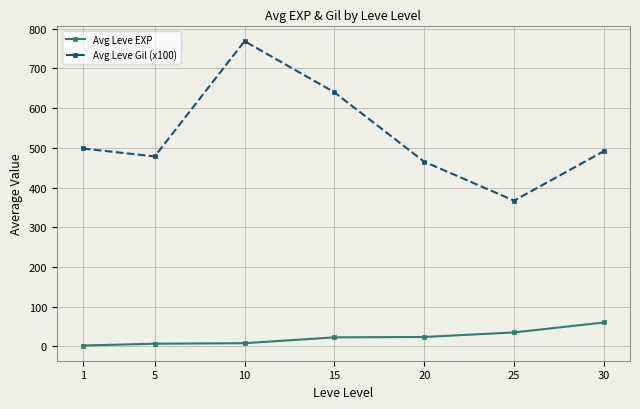

Is the value of Avg Leve EXP at 1 greater than the value of Avg Leve Gil (x100) at 30?

No